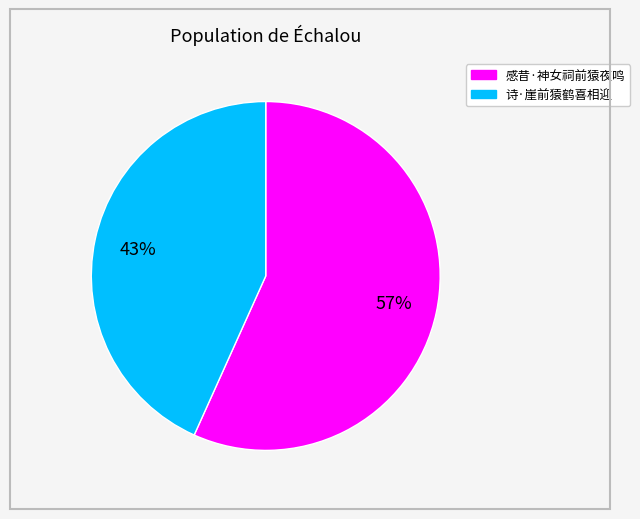

How many segments does this pie chart have?

2